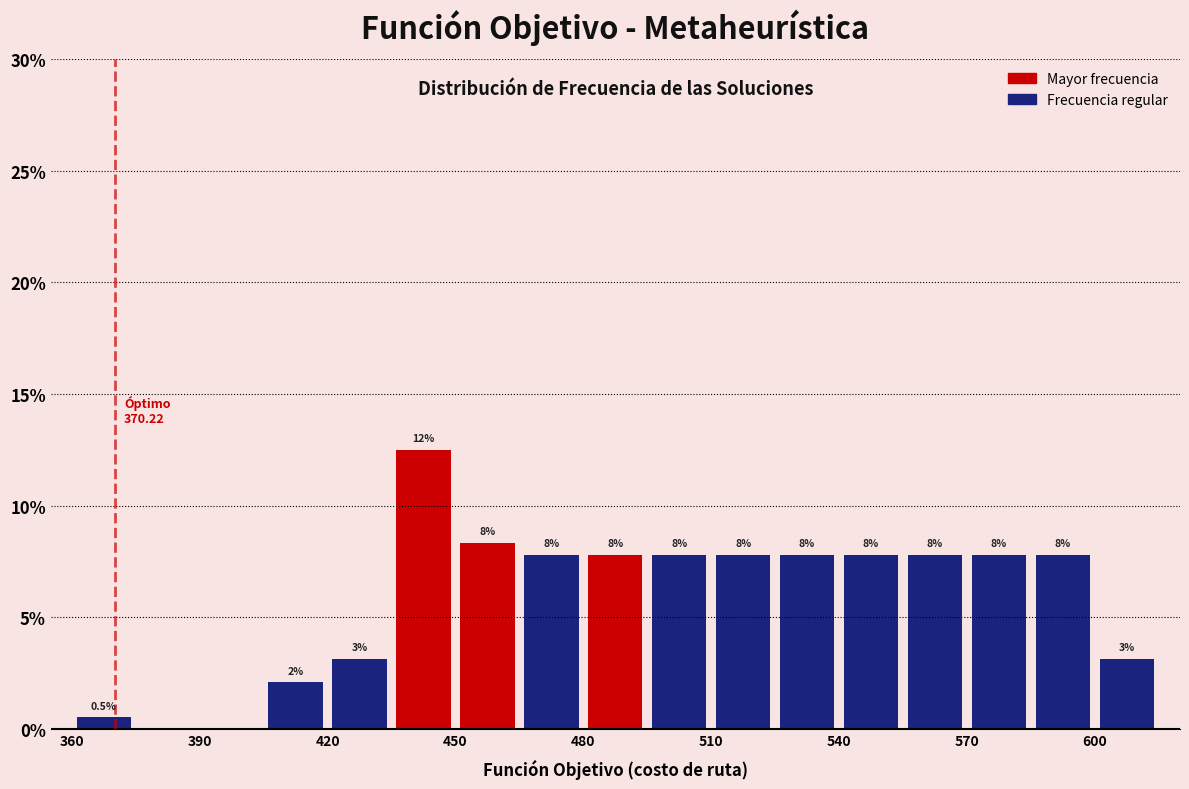

Around what value on the x-axis is the tallest bar? Give the approximate position of its centre, as read against the axis.

445